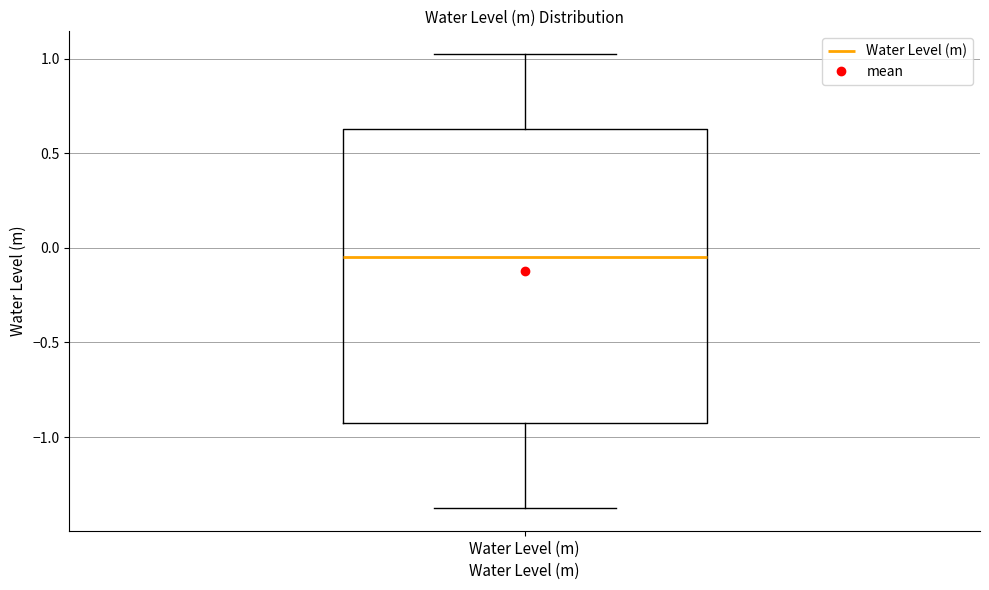

Transcribe this box plot: give where the median line is, the range the box spans, and where the two whiskers end, as read against the y-axis. The values are not printed on the chart, so give them approximately, as read against the axis.

median -0.05, box -0.95 to 0.65, whiskers -1.40 to 1.00